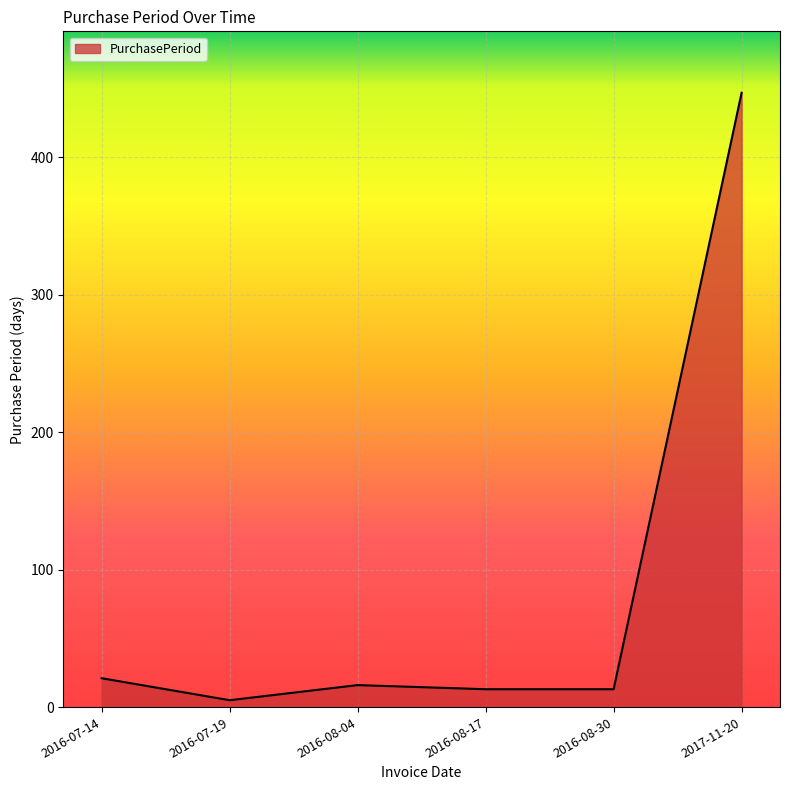

The chart shows a value of 13 at 2016-08-17. True or false?

True